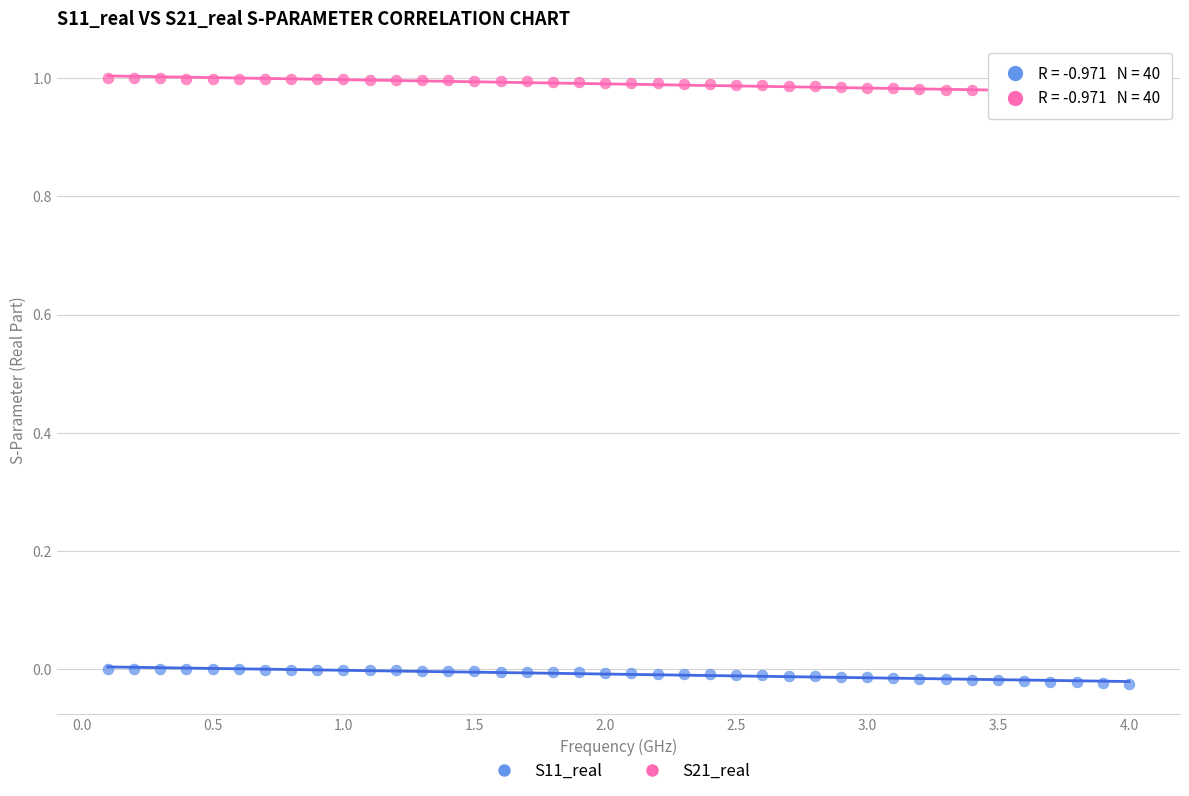

What is the X range (max minus min) for the scatter plot?

3.9